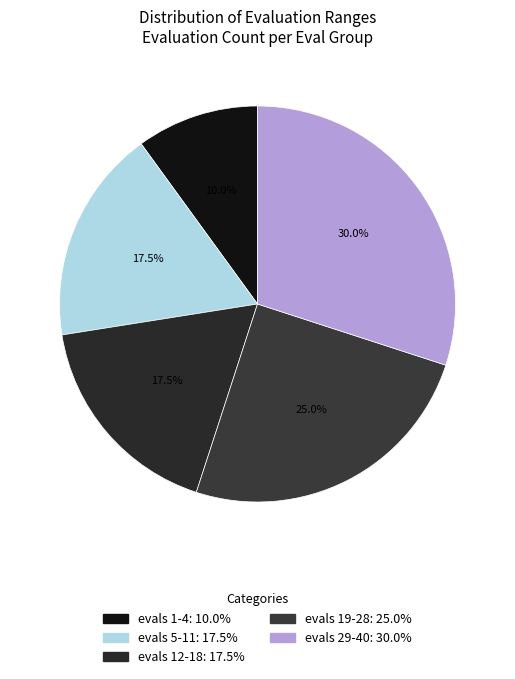

To the nearest percent, what percentage of the pie is evals 29-40?

30%